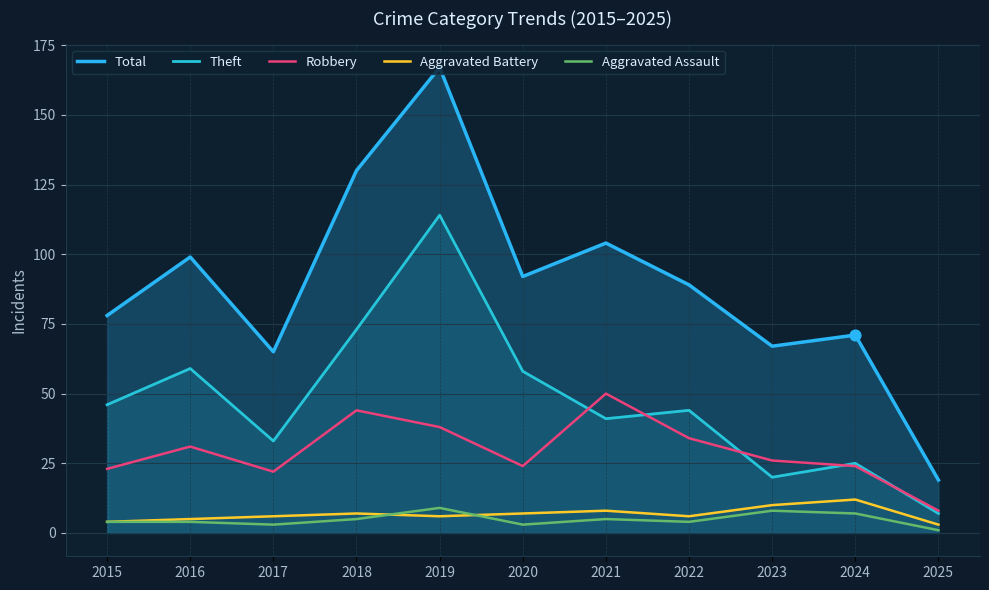

Which series contains the highest Y value?

Total